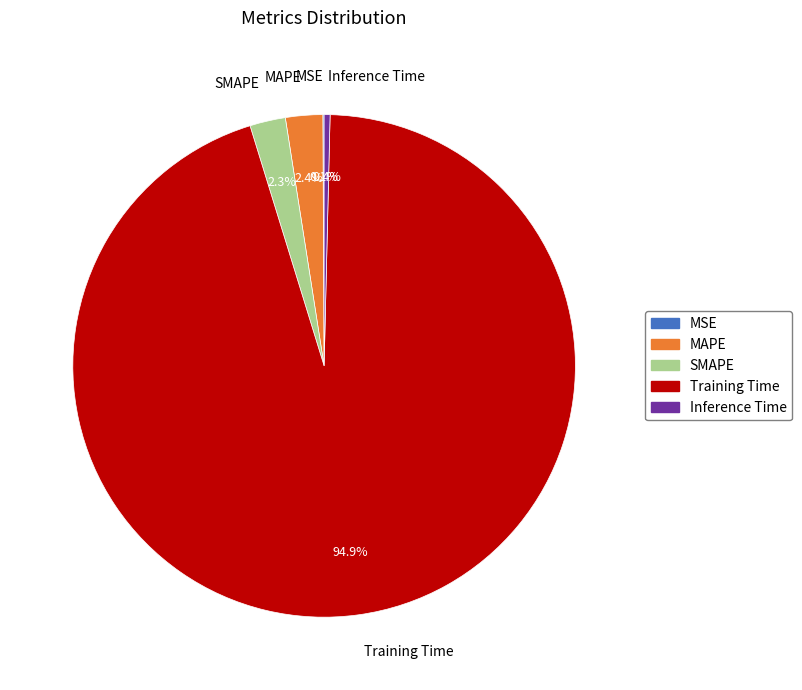

What percentage is NOT represented by SMAPE?

97.7%